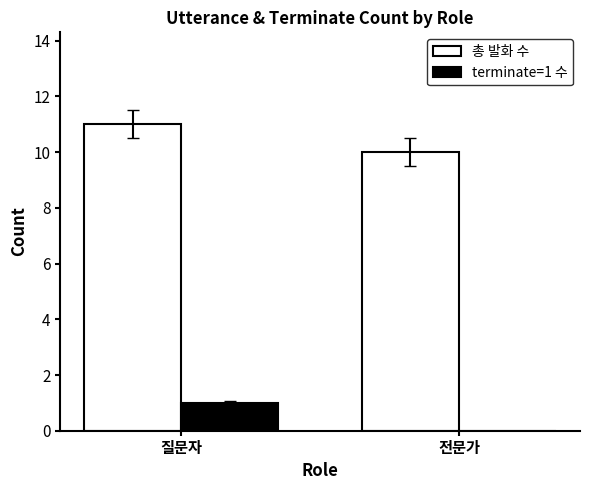

What is the sum of all terminate=1 수 values?

1